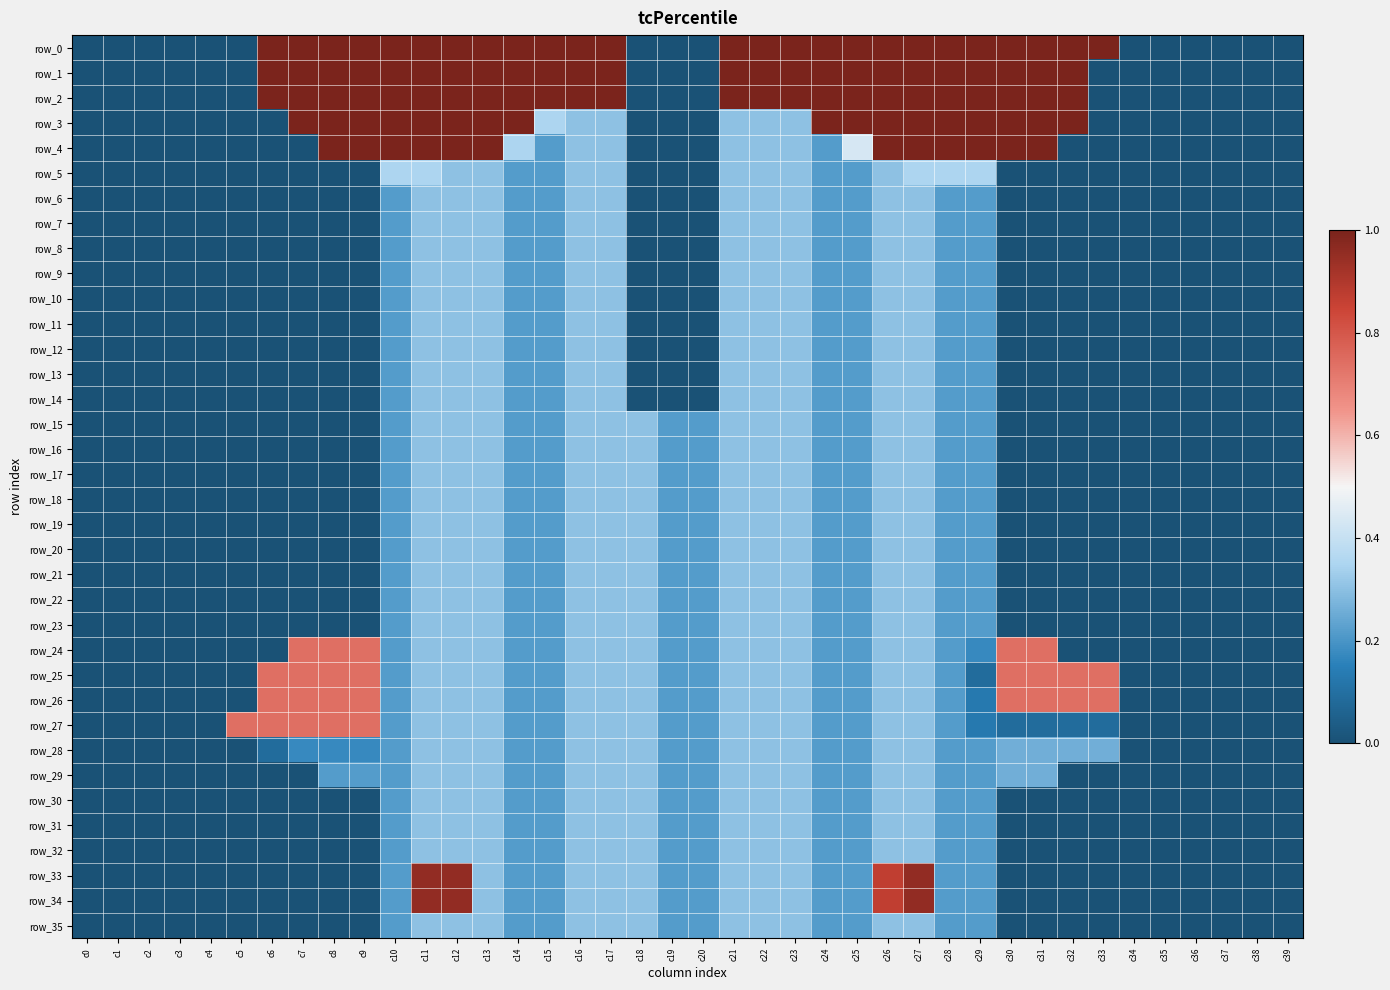

The row_19 series shows -0.2 at c4. True or false?

False